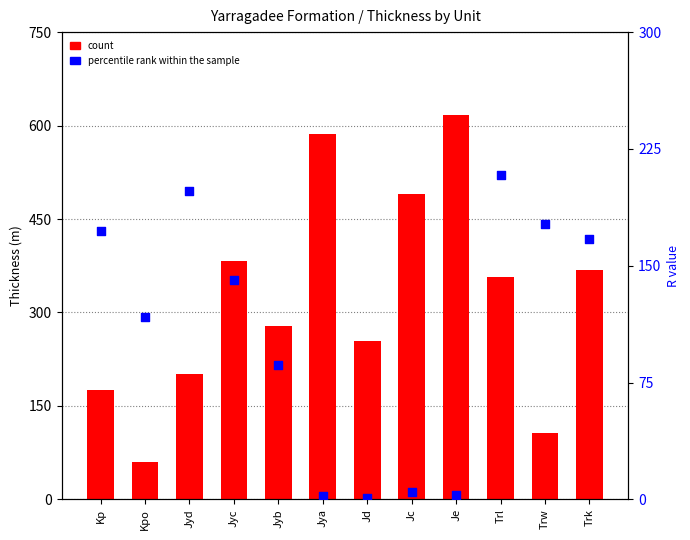

Is the value of count at Kpo greater than the value of percentile rank within the sample at Jyd?

No